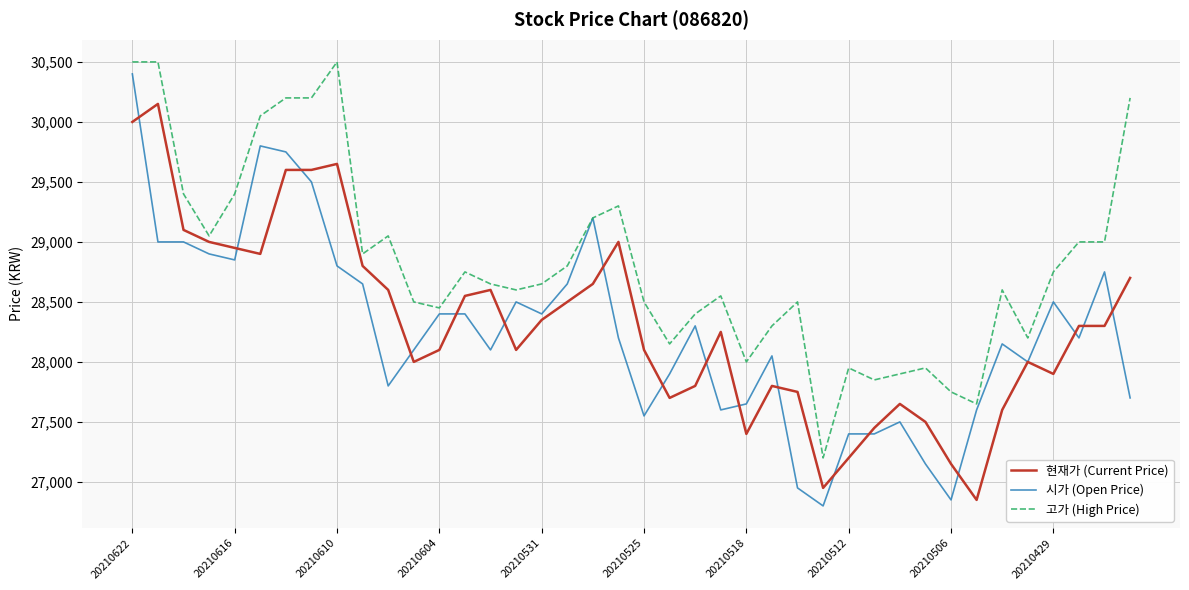

What is the minimum value shown in the chart?

26800